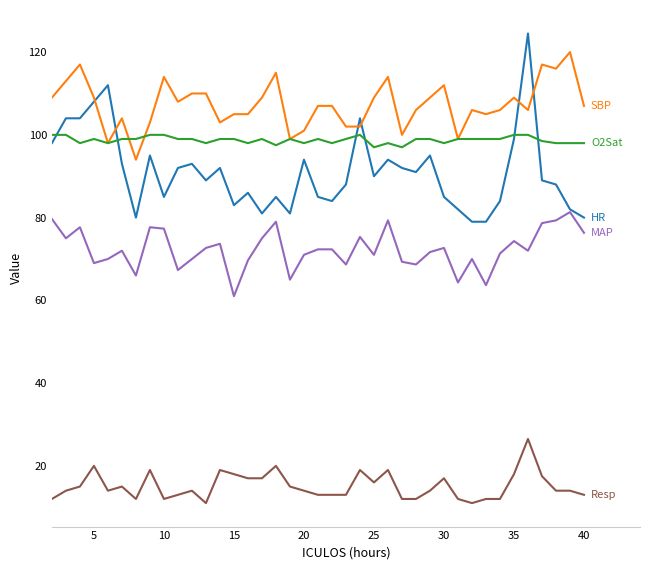

What is the maximum value shown in the chart?

124.5